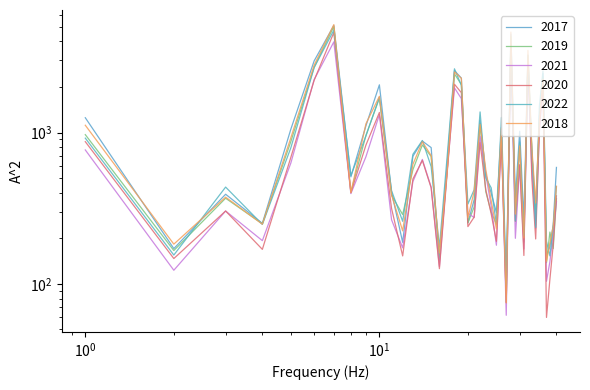

Which series has the largest range (max minus min)?

2018